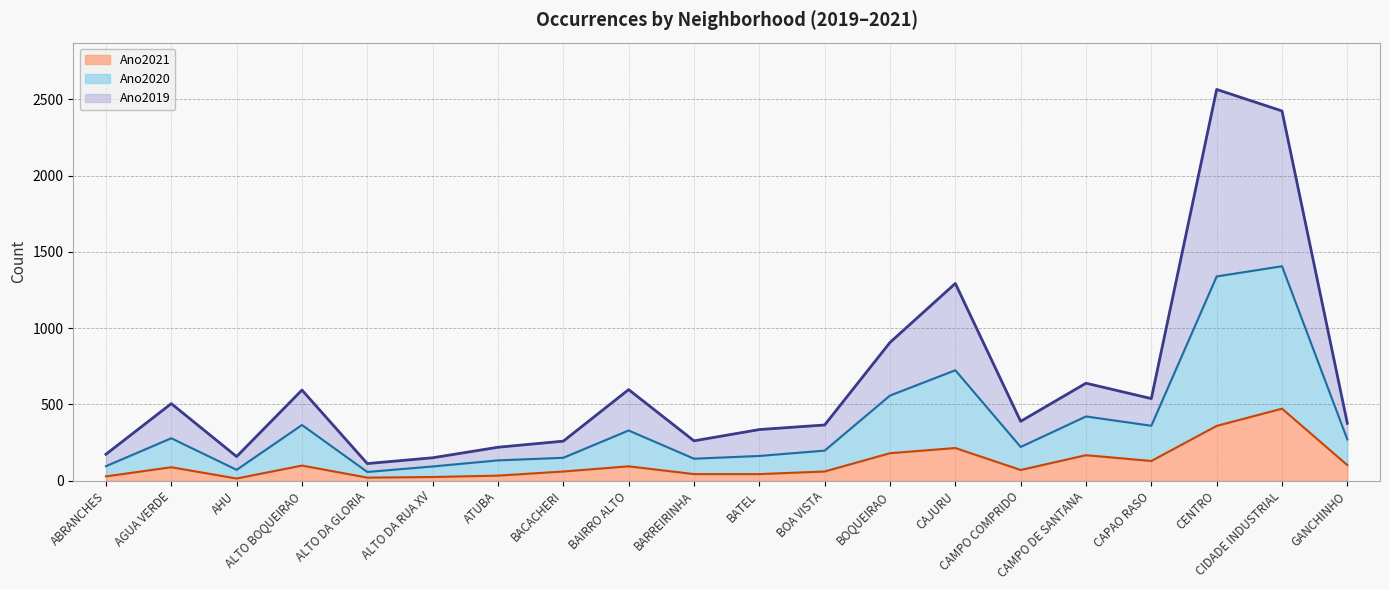

True or false: Ano2019 and Ano2021 cross at least once.

False